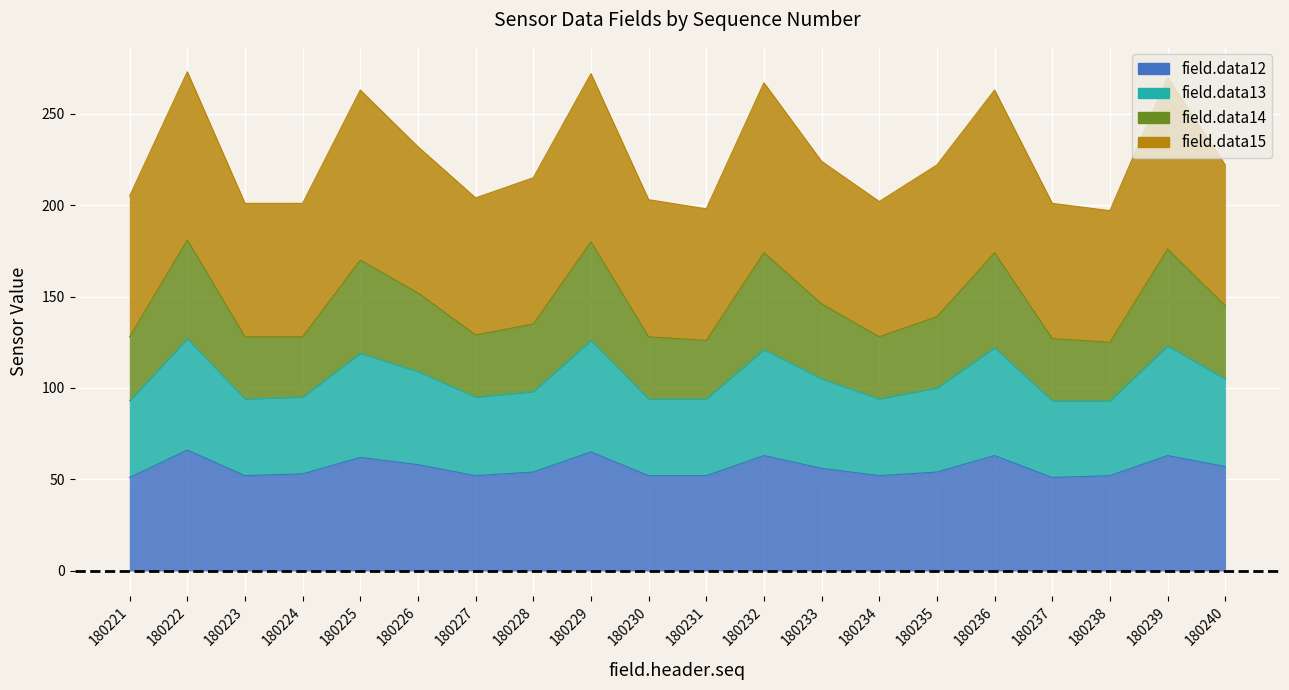

List the labels in order of field.data12 value, largest first.

180222, 180229, 180232, 180236, 180239, 180225, 180226, 180240, 180233, 180228, 180235, 180224, 180223, 180227, 180230, 180231, 180234, 180238, 180221, 180237